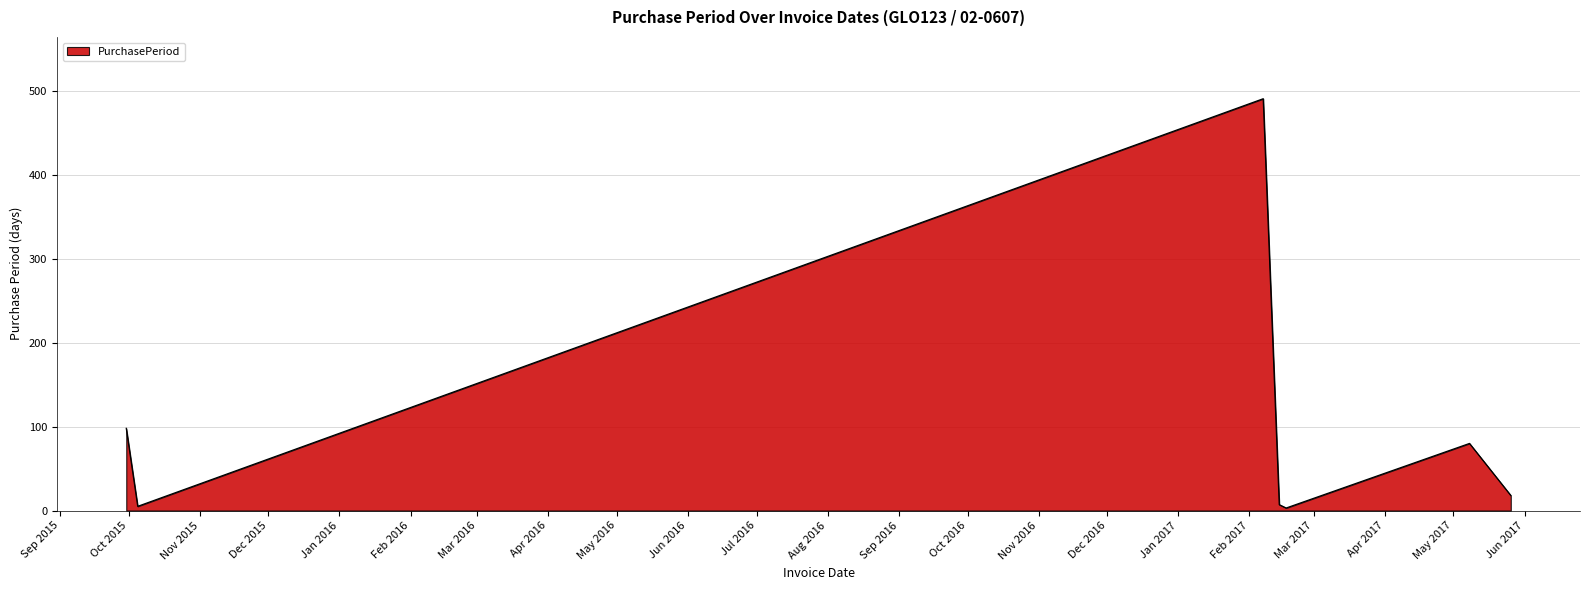

How many interior local valleys (lower than both neighbors) does the data have?

2